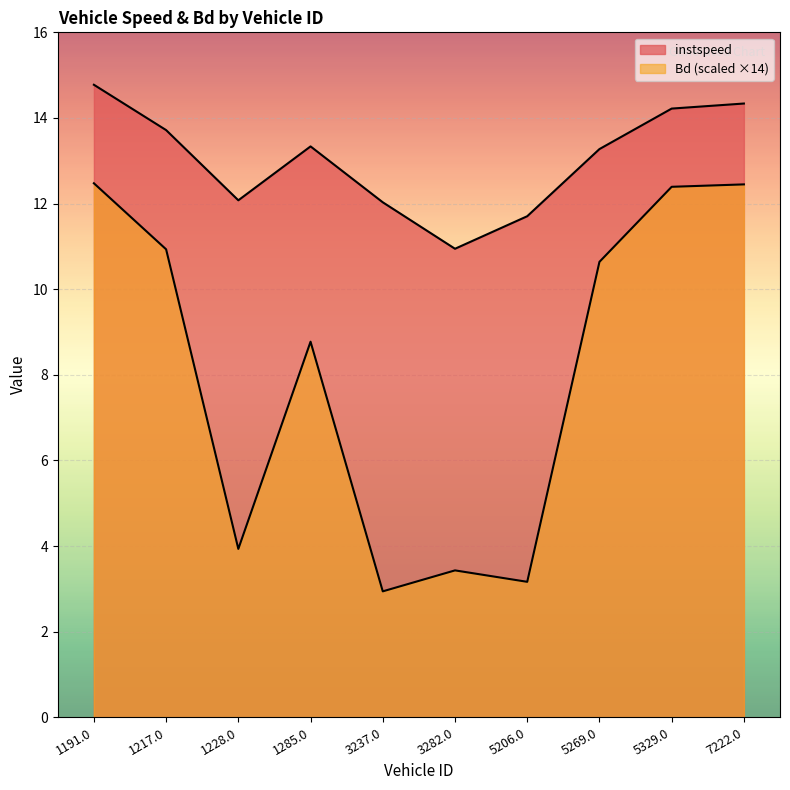

How many data points in instspeed are above 13?

6